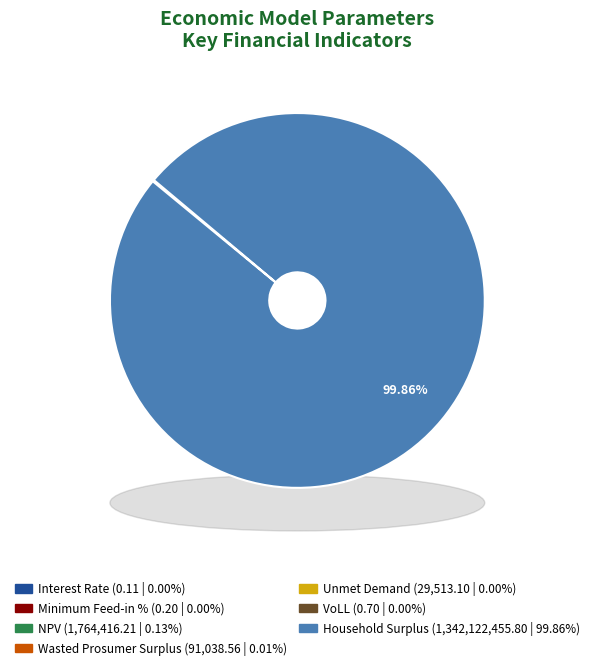

Which category has the biggest portion of the pie?

Household Surplus